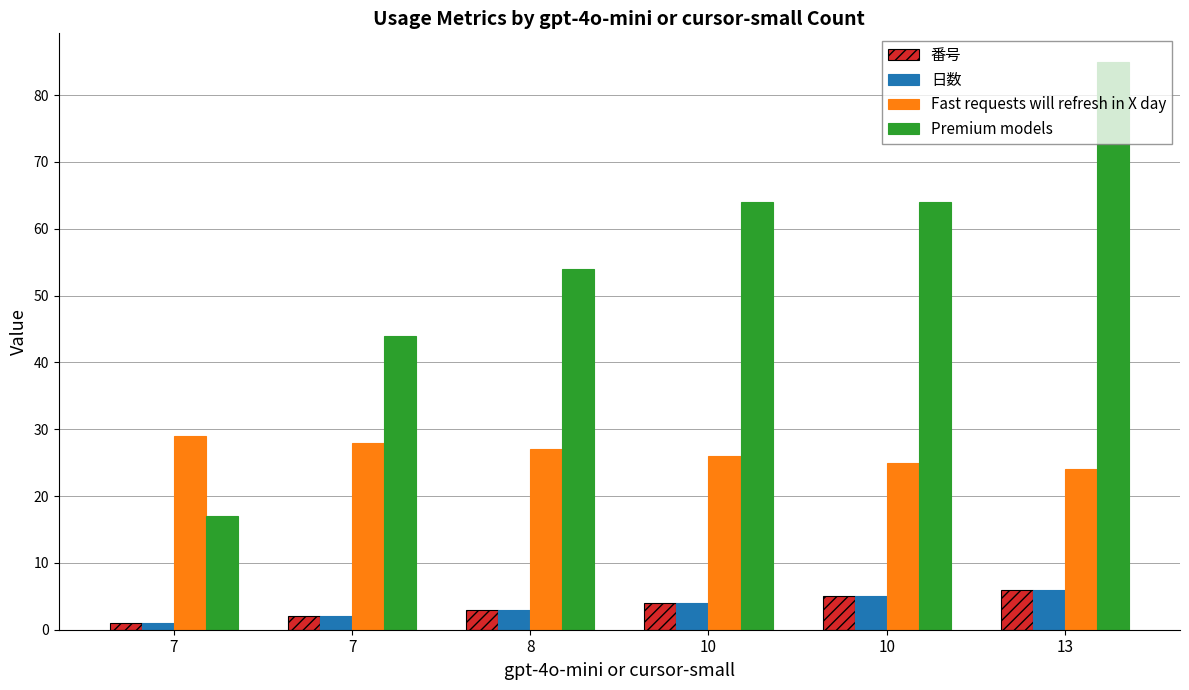

What is the value of the 日数 bar at the 1st from the left?

1